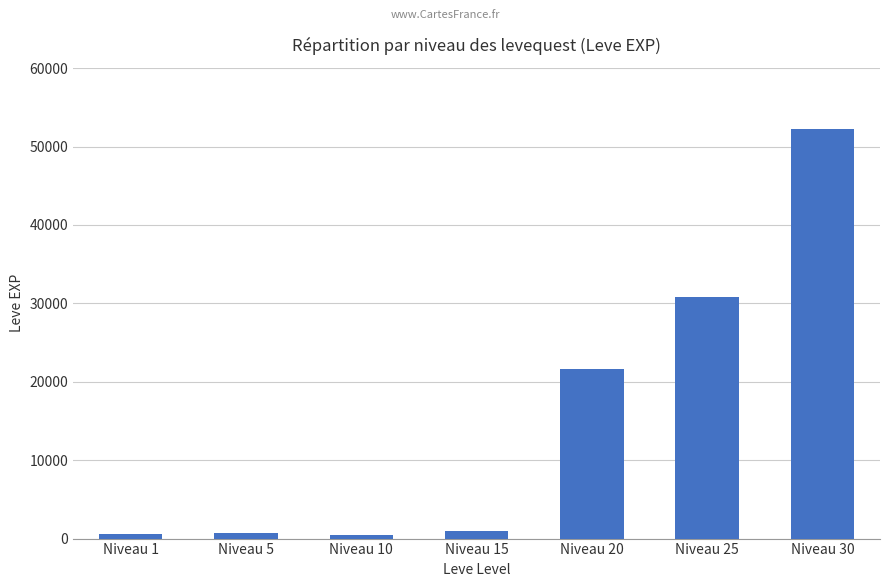

How many bars are there in total?

7